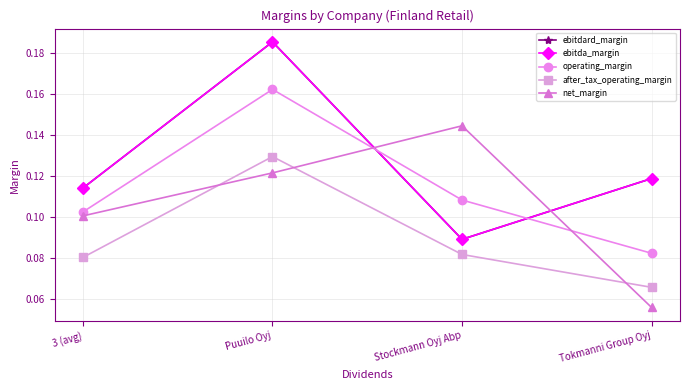

Does the chart have visible grid lines?

Yes